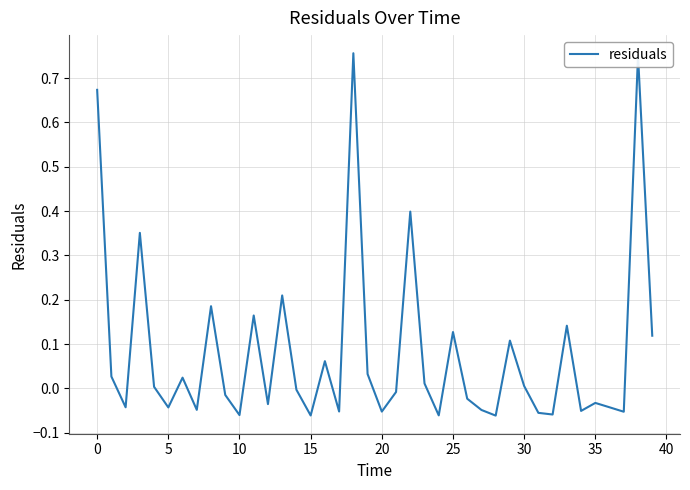

The value at 10 is -0.0. True or false?

False